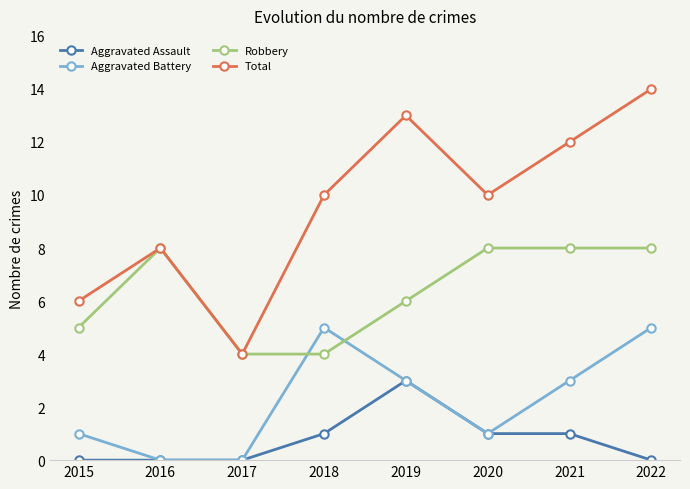

How many data points in Aggravated Battery are less than 3?

4